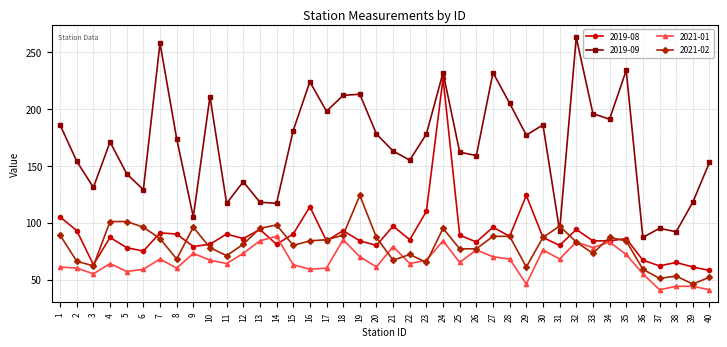

Read the 2021-01 value at 14, to the nearest 10.

90